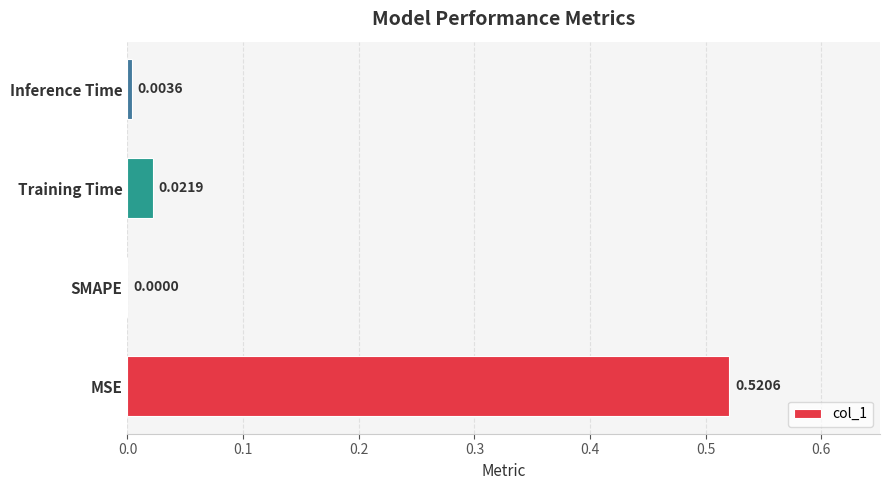

At which label is the value closest to 0?

SMAPE